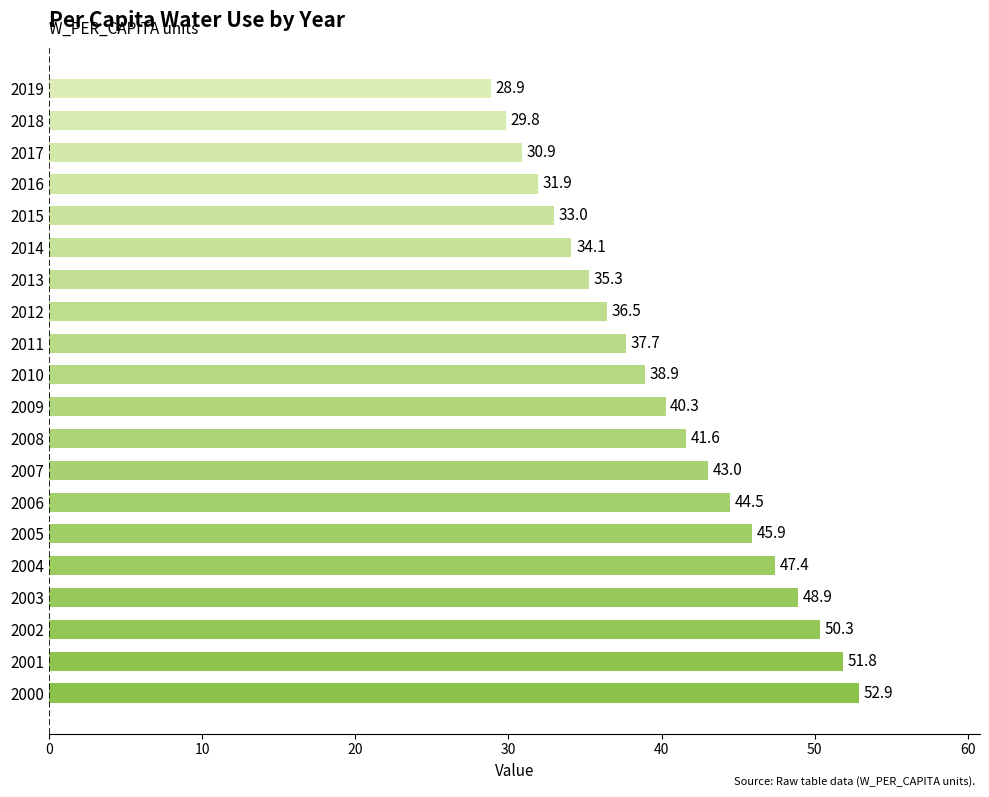

Rank the categories by value from highest to lowest.

2000, 2001, 2002, 2003, 2004, 2005, 2006, 2007, 2008, 2009, 2010, 2011, 2012, 2013, 2014, 2015, 2016, 2017, 2018, 2019